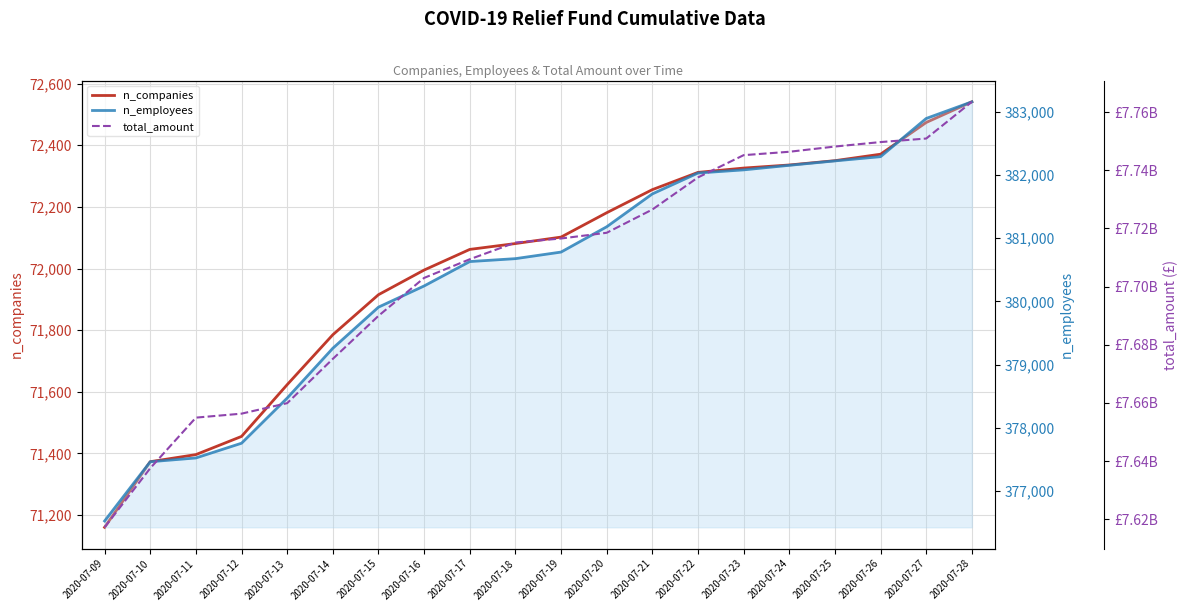

How many data points in n_employees are above 380781?

9